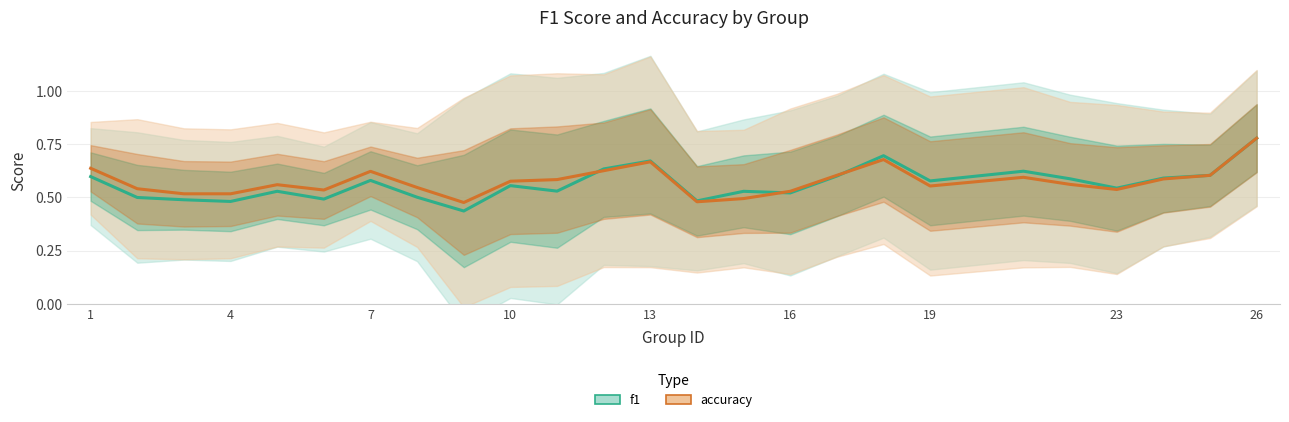

How many intersections are there between accuracy and f1?

3